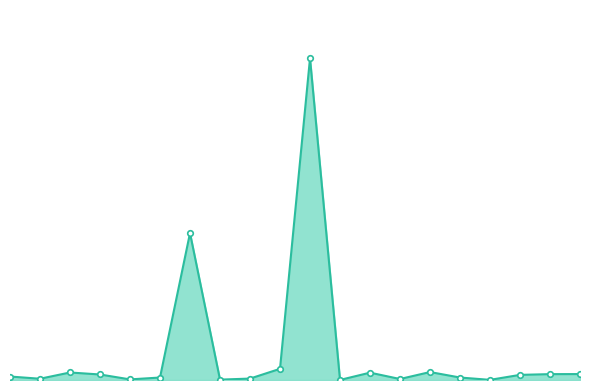

List the labels in order of value, smallest first.

11, 16, 7, 4, 13, 1, 8, 5, 15, 0, 17, 3, 18, 19, 12, 2, 14, 9, 6, 10